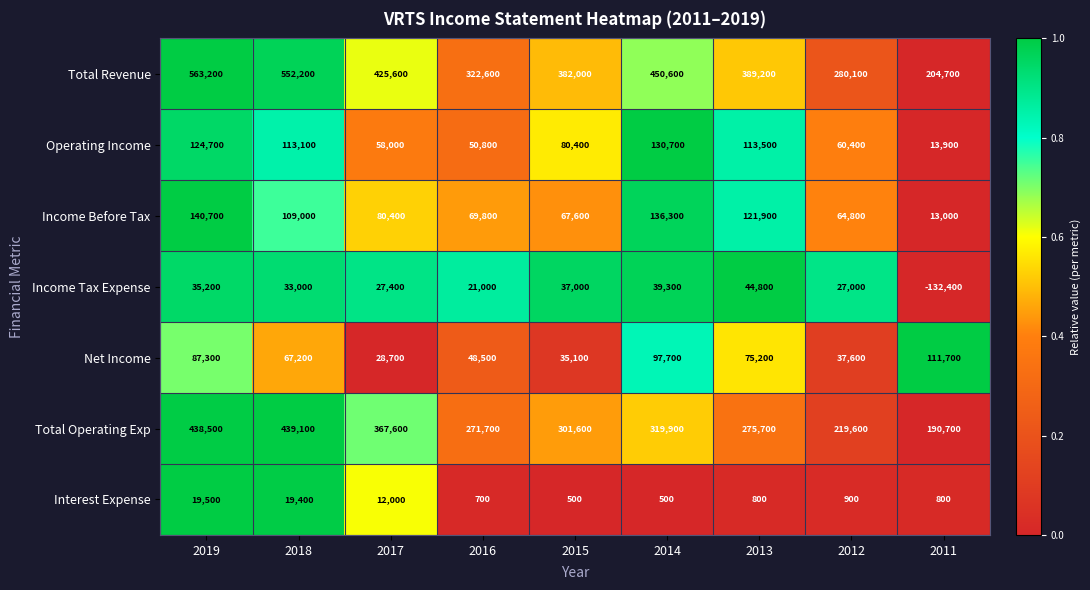

Is it true that Total Revenue equals 164078 at 2013?

False